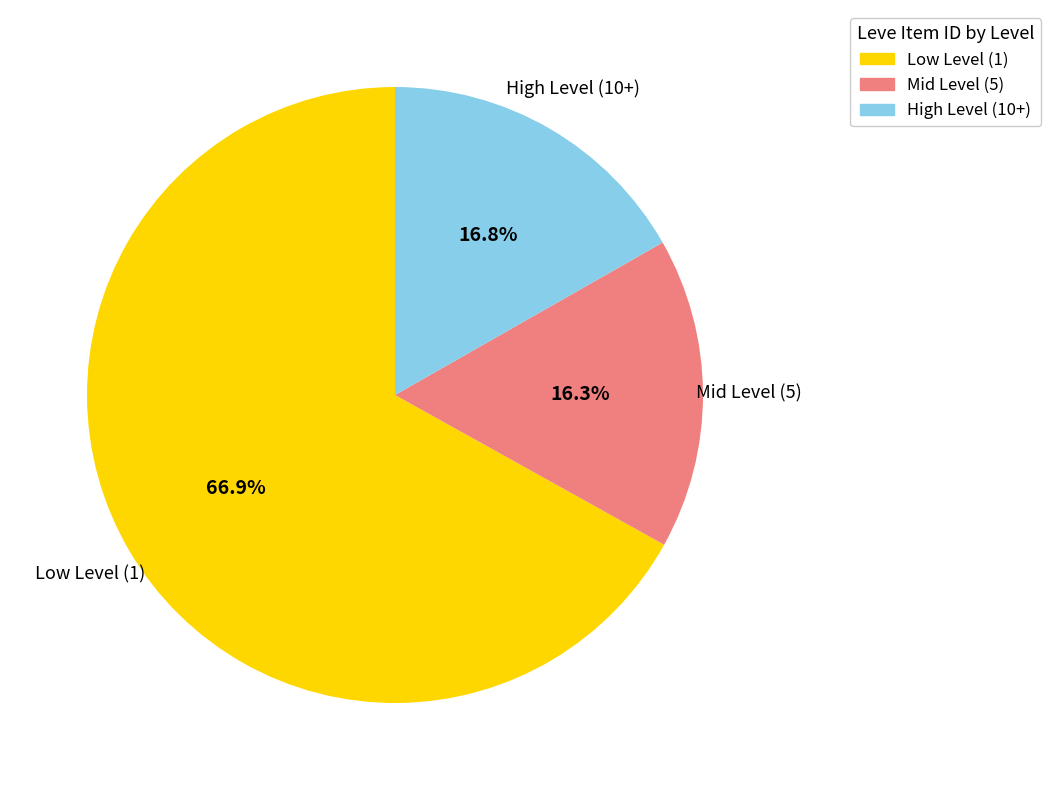

What is the ratio of the value at Mid Level (5) to the value at High Level (10+)?

1.0